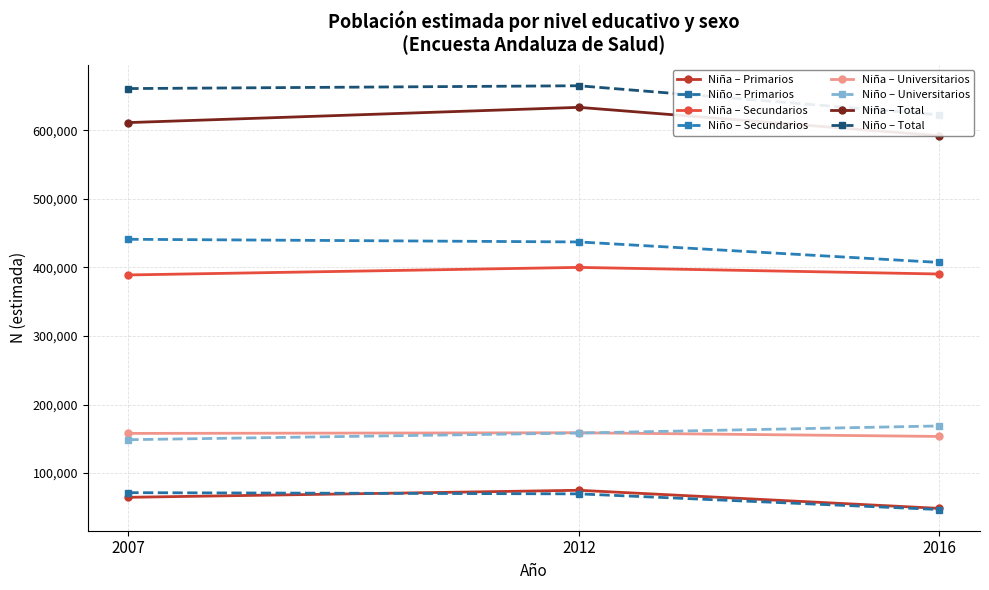

True or false: Niña and Total intersect in this chart.

False